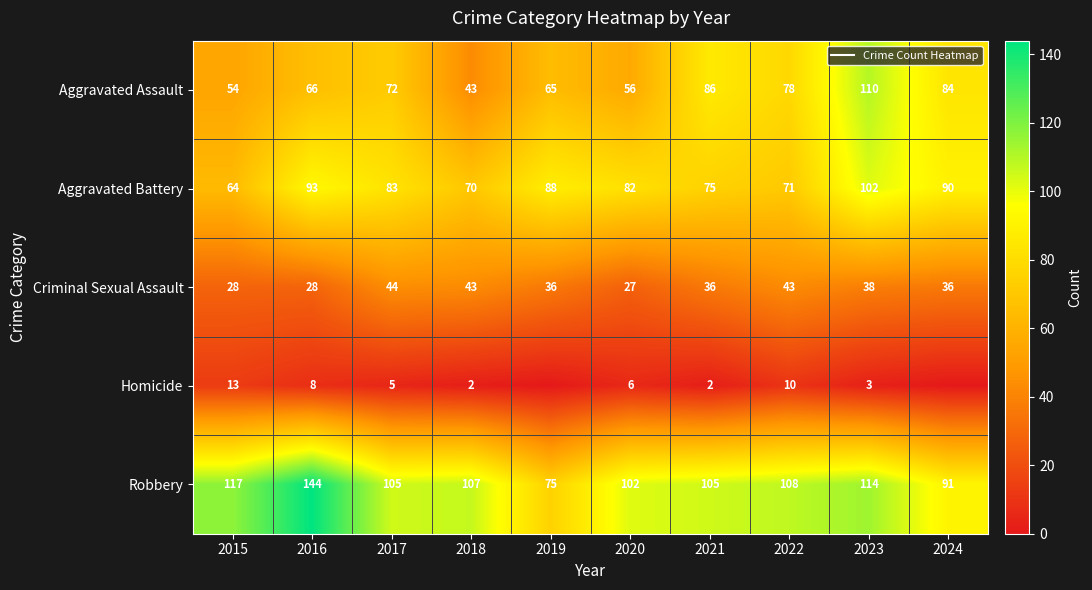

What is the greatest value displayed?

144